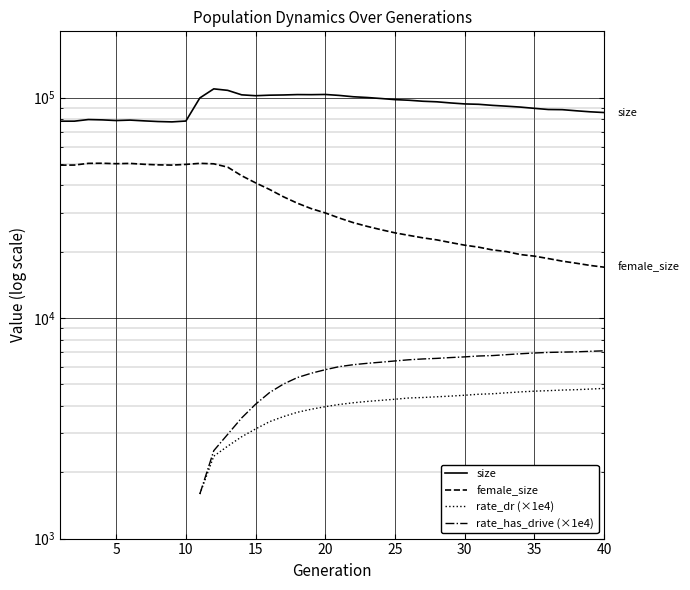

In size, how many points are higher than both neighbors (excluding endpoints)?

5